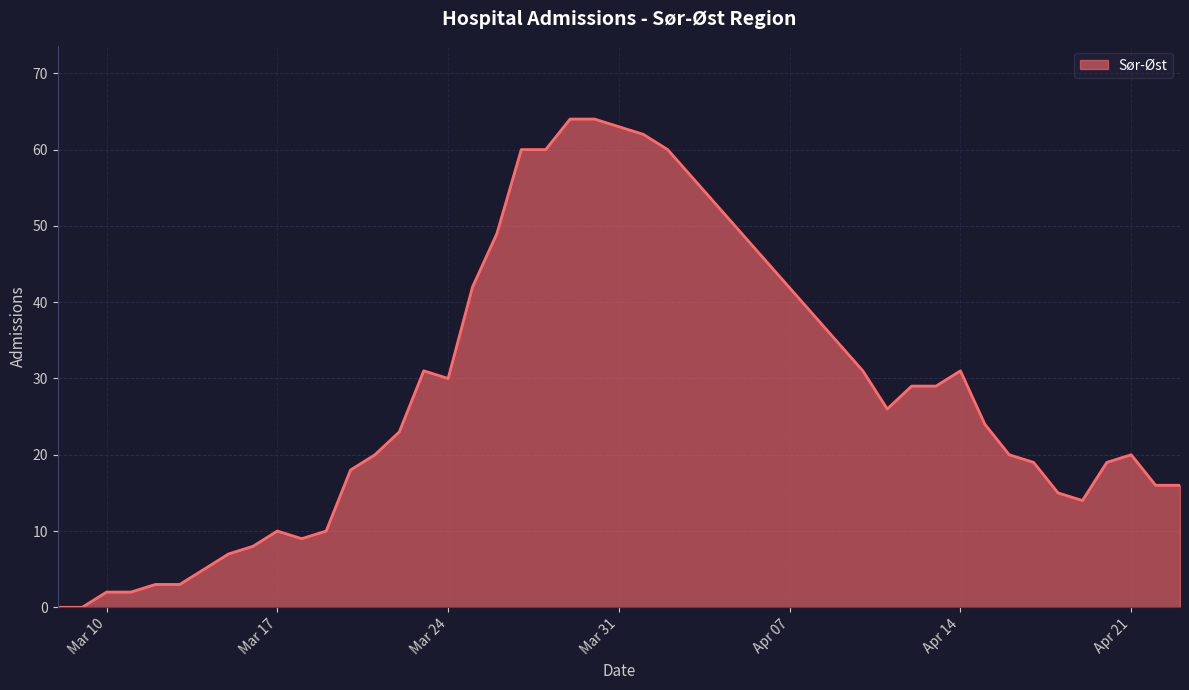

True or false: the data has more than 0 interior local peaks.

True